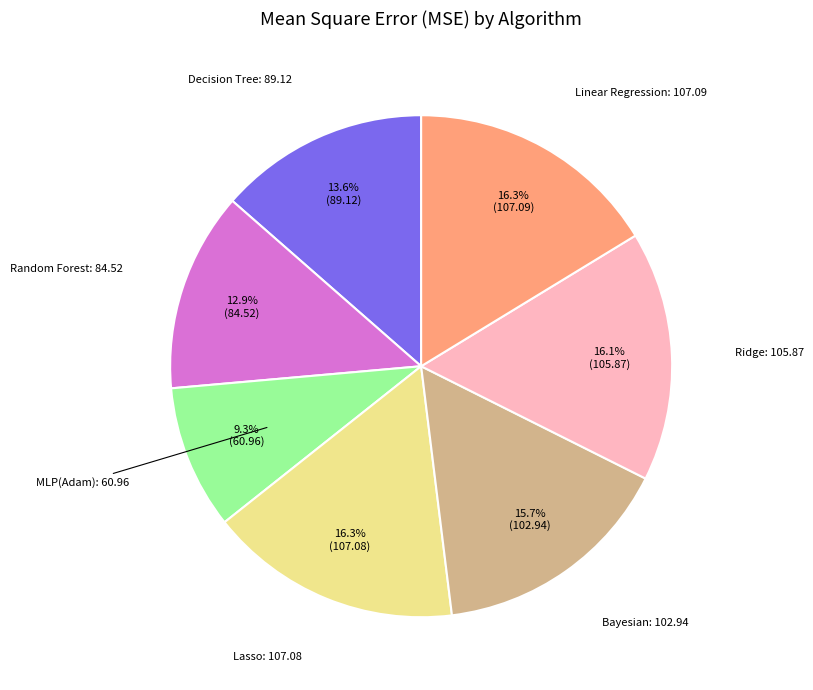

Is there any slice that represents more than half of the pie?

No